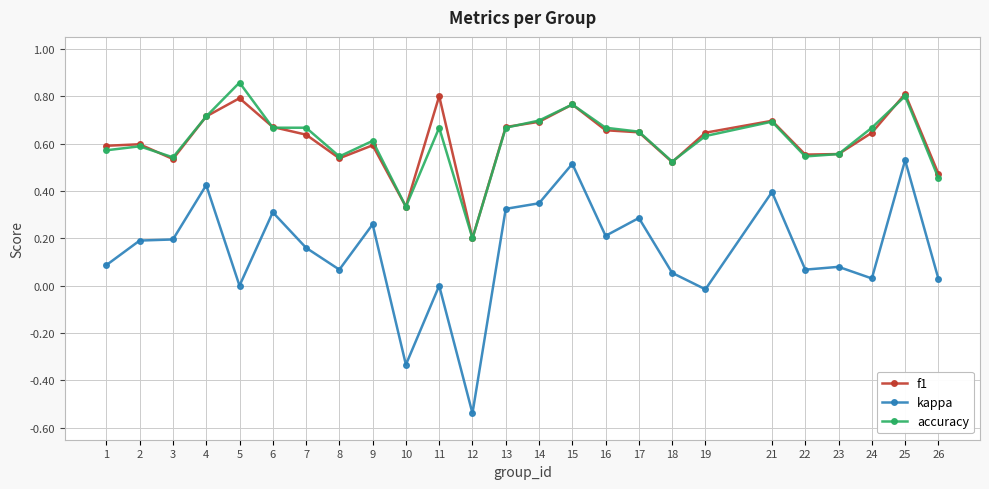

Between 14 and 19, which series saw the biggest shift?

kappa